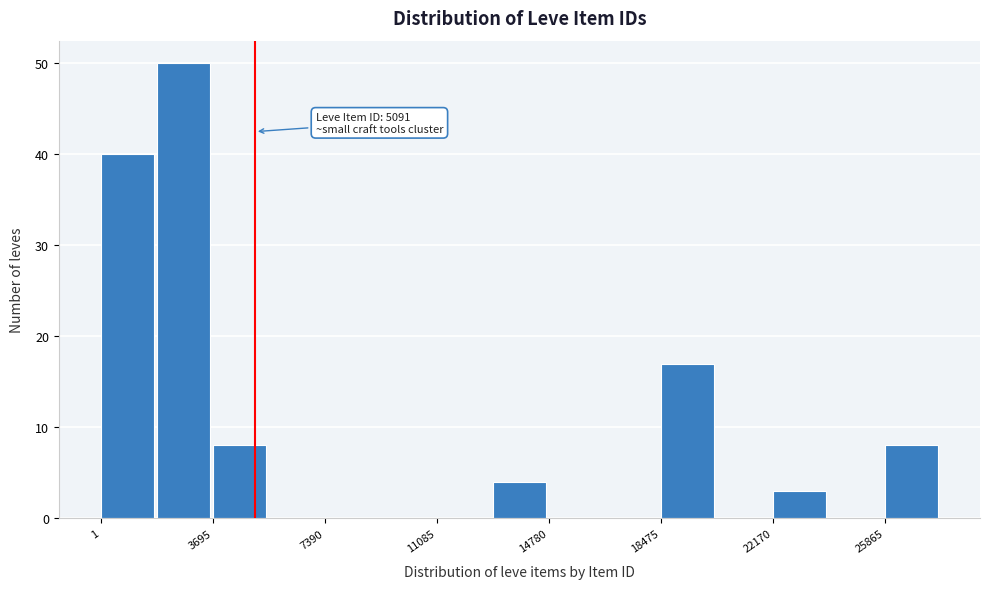

Read against the x-axis, roughly where is the centre of the tallest bar?

2500